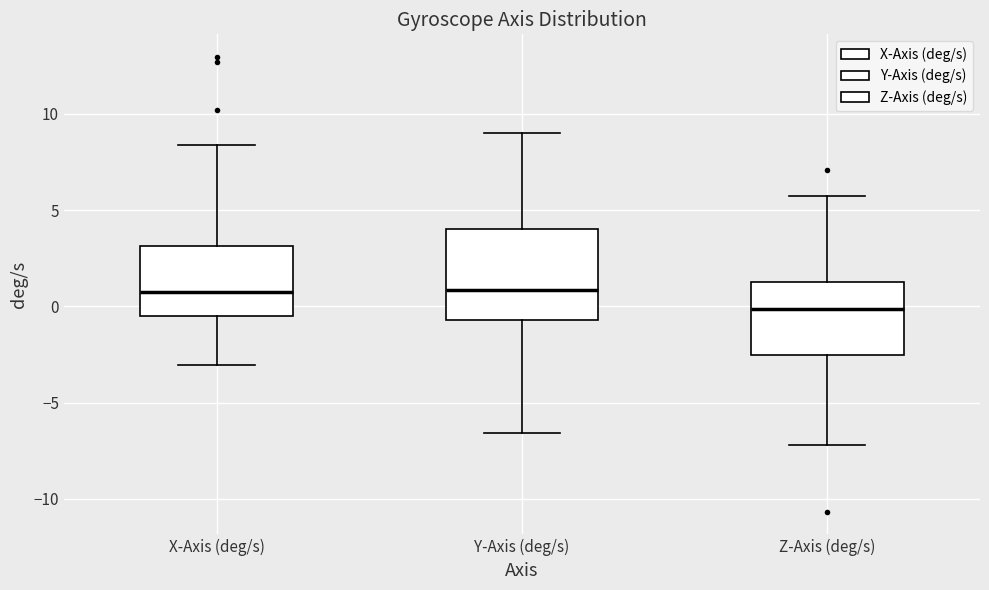

Reading left to right, transcribe this box plot: for each box, give where its median line is, the range the box spans, and where its two whiskers end, as read against the y-axis. The values are not printed on the chart, so give them approximately, as read against the axis.

X-Axis (deg/s): median 1.0, box -0.5 to 3.0, whiskers -3.0 to 8.5
Y-Axis (deg/s): median 1.0, box -0.5 to 4.0, whiskers -6.5 to 9.0
Z-Axis (deg/s): median 0.0, box -2.5 to 1.0, whiskers -7.0 to 5.5